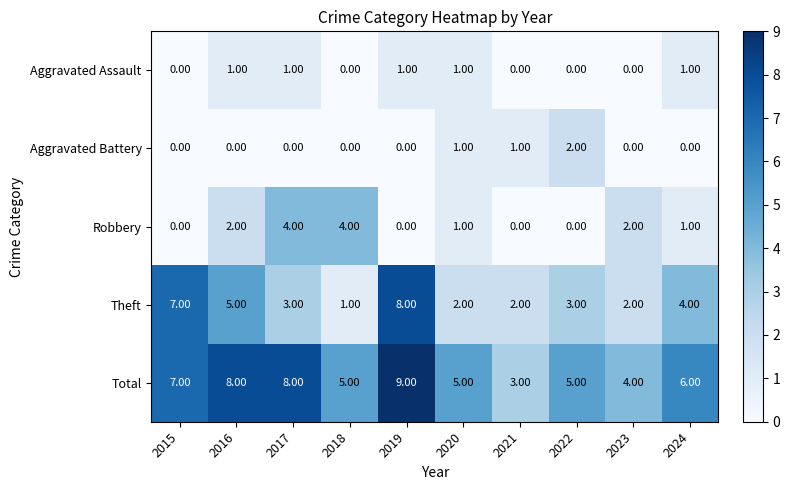

Which series has the largest range (max minus min)?

Theft